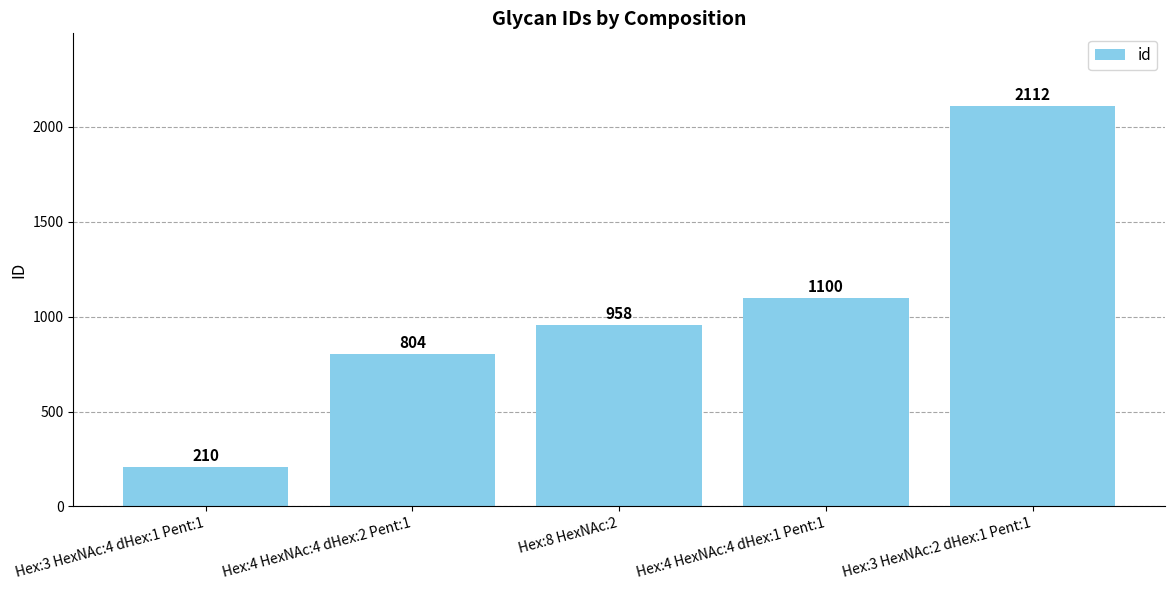

What is the difference between the maximum and minimum values?

1902